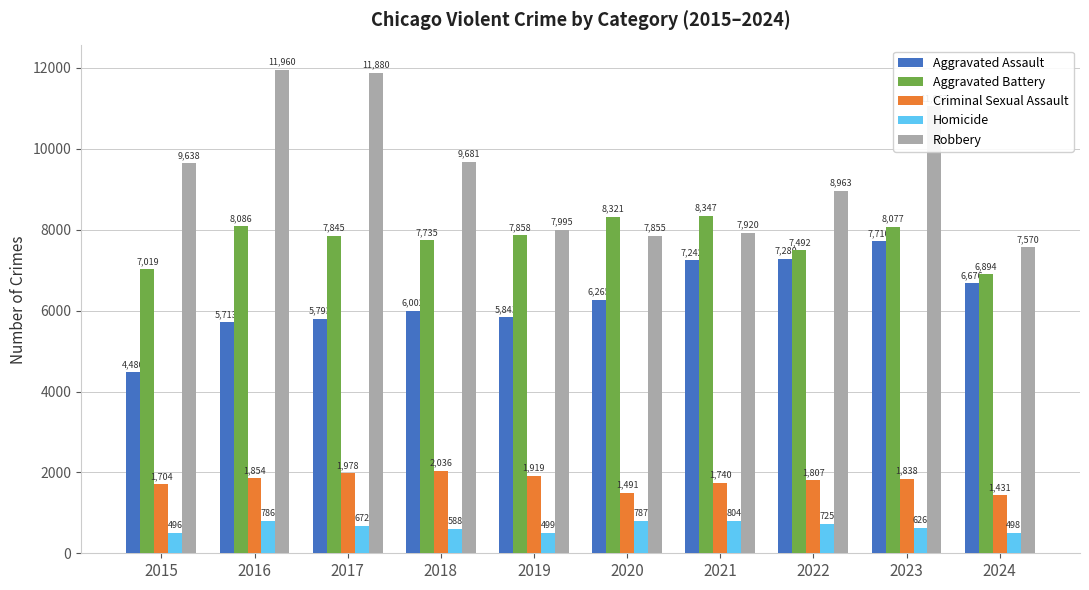

The value of Aggravated Assault at 2020 is 3704. True or false?

False